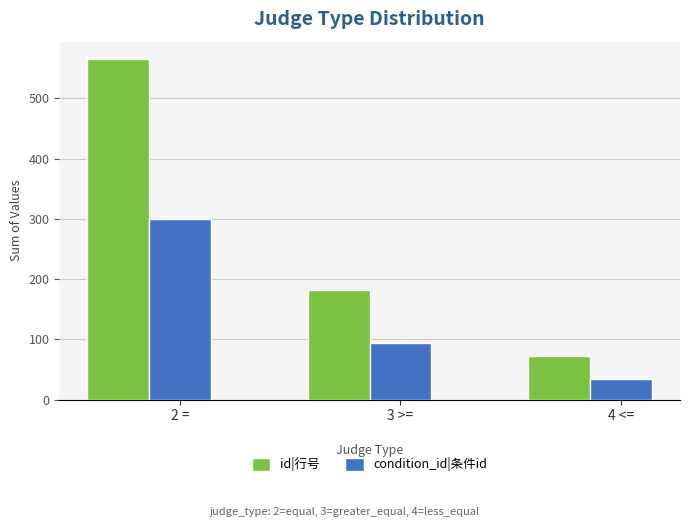

List the series in order of their peak value, highest first.

id|行号, condition_id|条件id